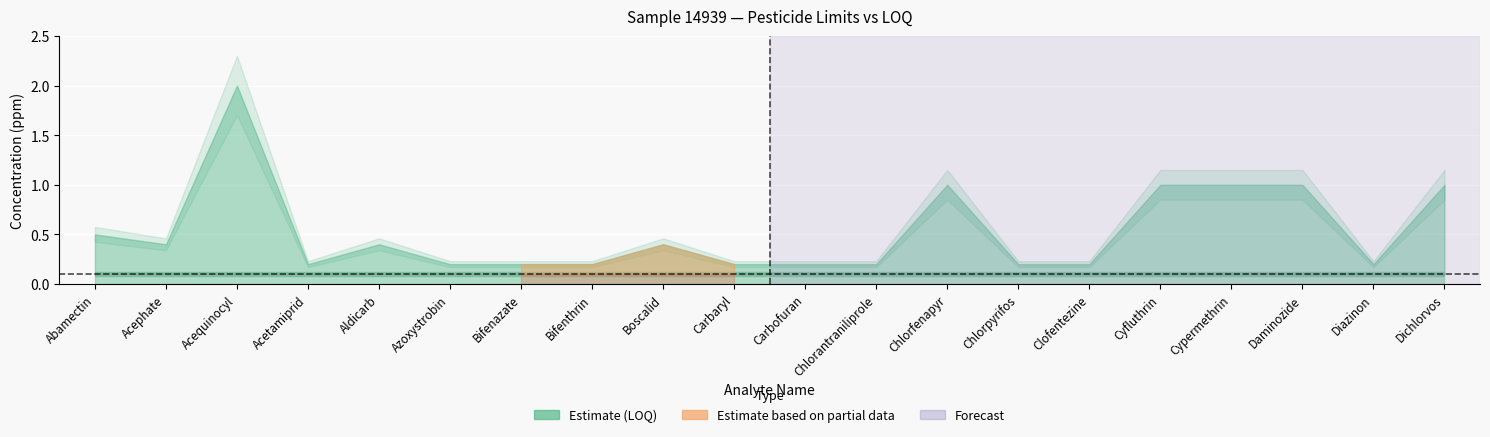

Reading left to right, transcribe all the data shown in this chart.

LOQ: 0.1	0.1	0.1	0.1	0.1	0.1	0.1	0.1	0.1	0.1	0.1	0.1	0.1	0.1	0.1	0.1	0.1	0.1	0.1	0.1
State Limit: 0.5	0.4	2.0	0.2	0.4	0.2	0.2	0.2	0.4	0.2	0.2	0.2	1.0	0.2	0.2	1.0	1.0	1.0	0.2	1.0